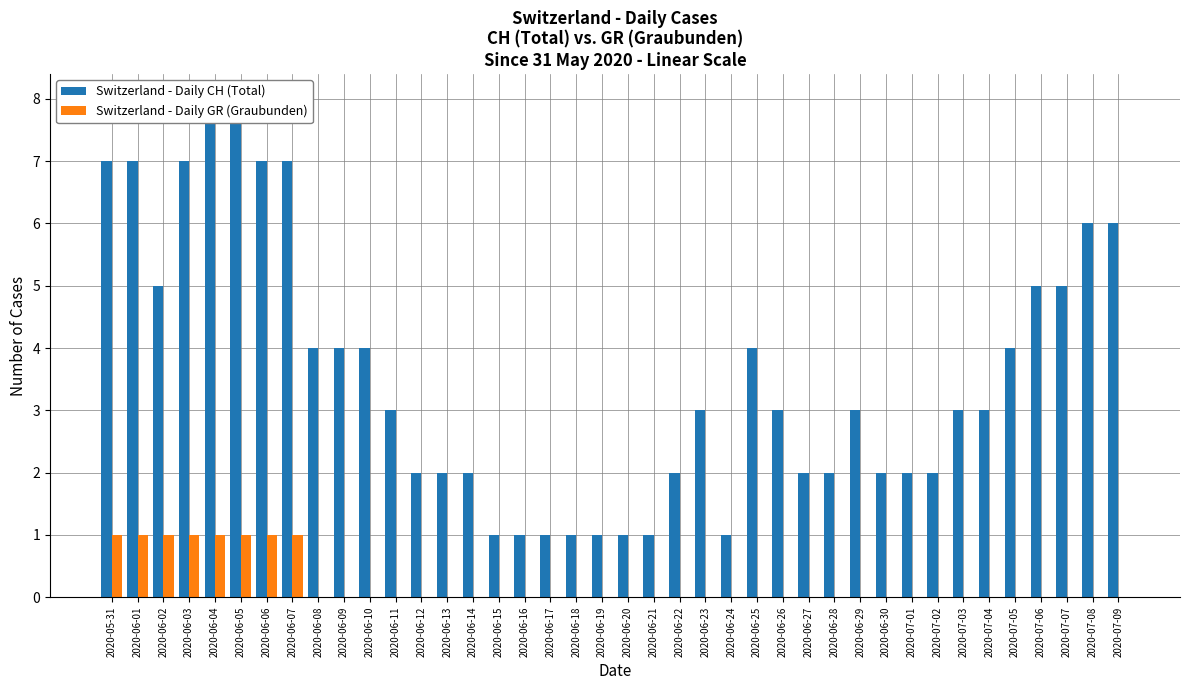

Is it true that Switzerland - Daily GR (Graubunden) equals 0 at 2020-06-09?

False